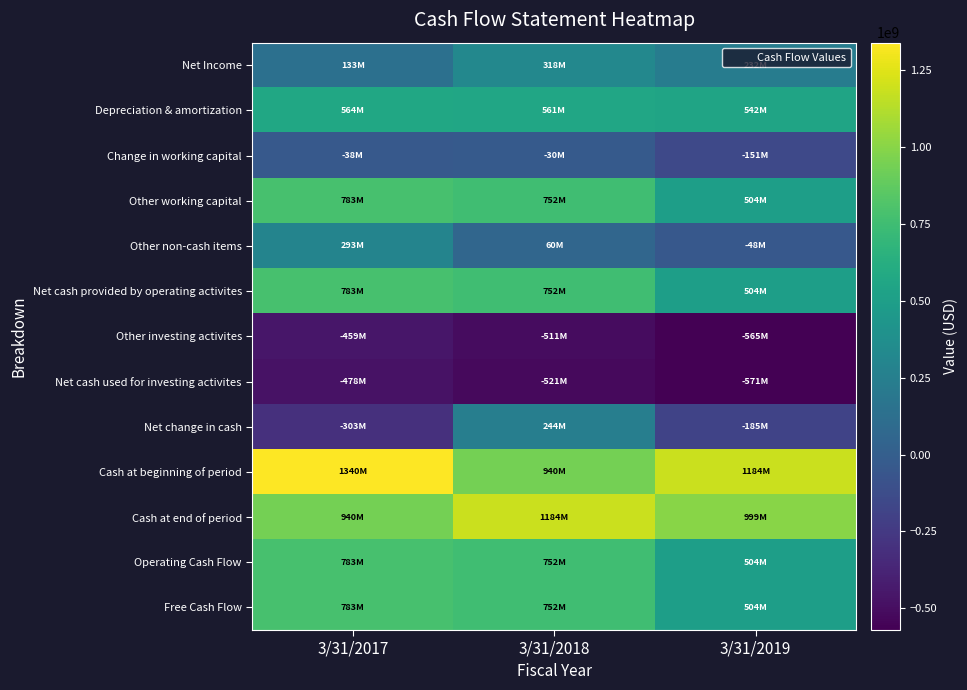

How many series are shown in this chart?

13